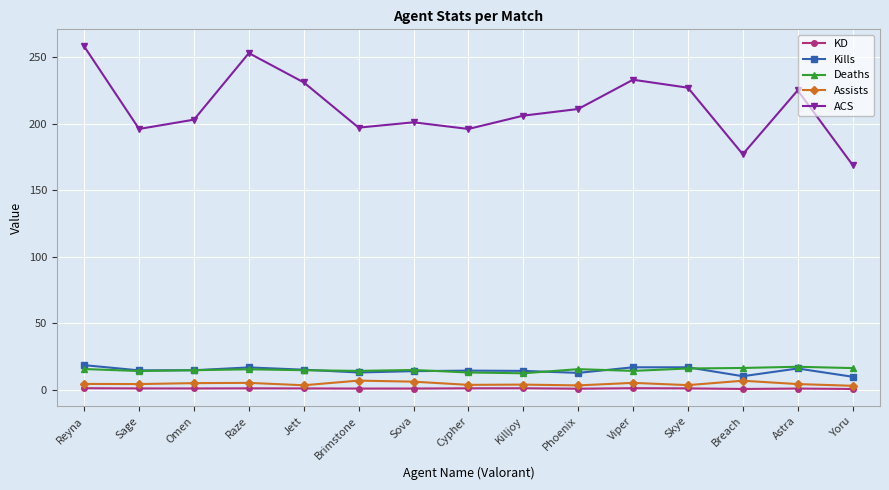

The value of Deaths at Skye is 26.3. True or false?

False